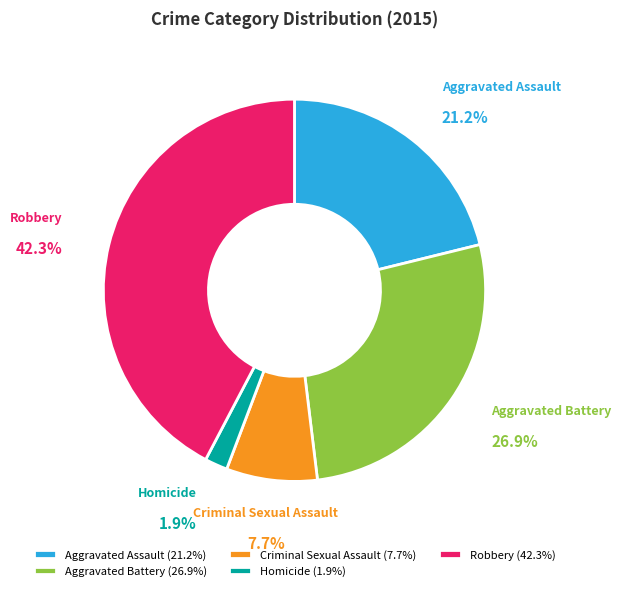

Rank the categories by value from highest to lowest.

Robbery, Aggravated Battery, Aggravated Assault, Criminal Sexual Assault, Homicide